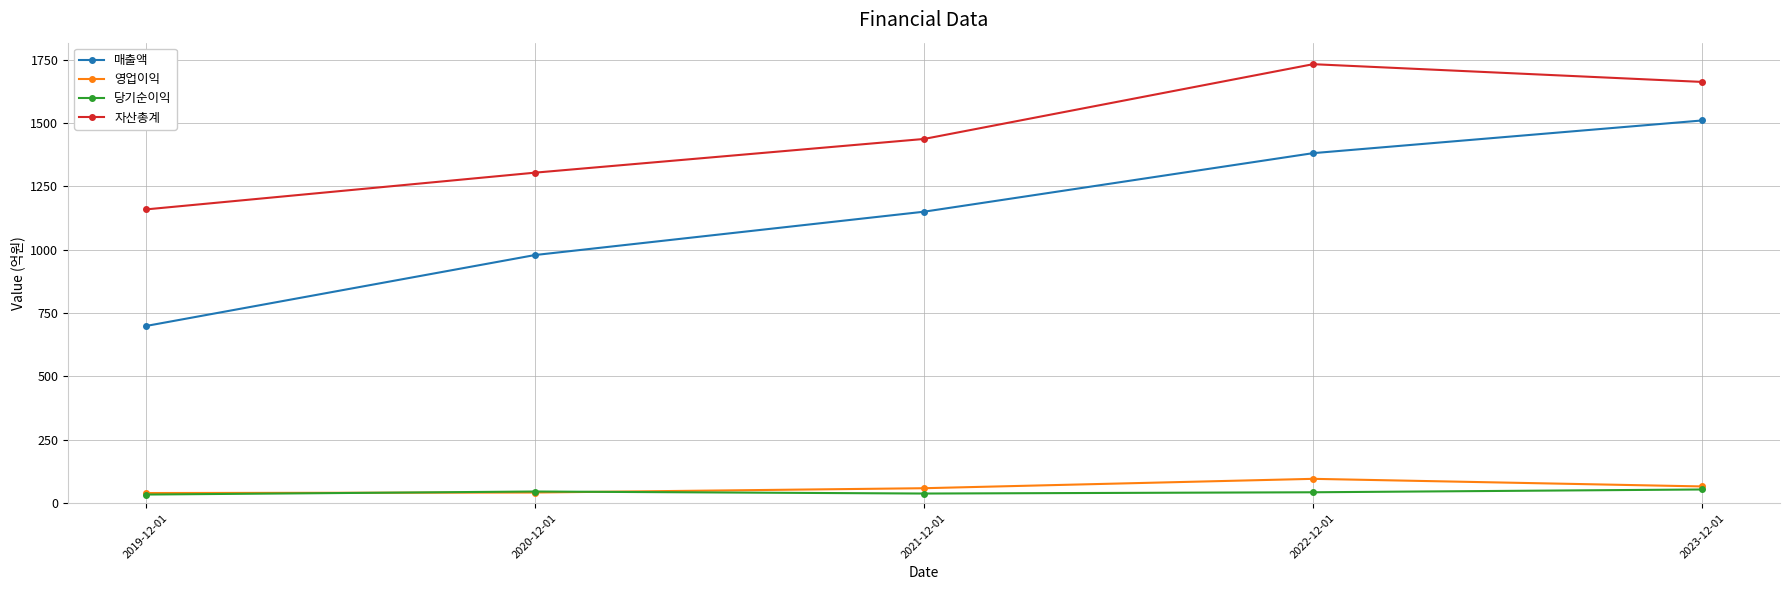

The value of 자산총계 at 2023-12-01 is 2466. True or false?

False